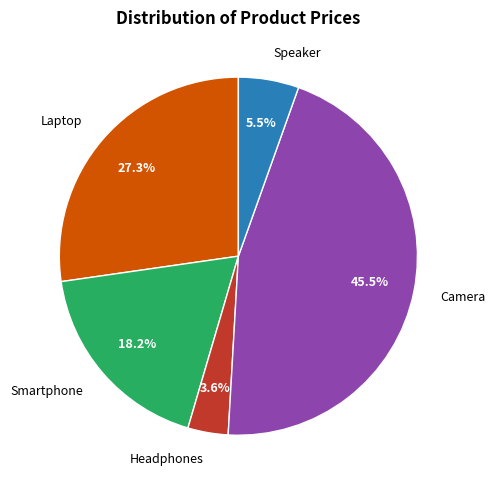

To the nearest percent, what percentage of the pie is Laptop?

27%